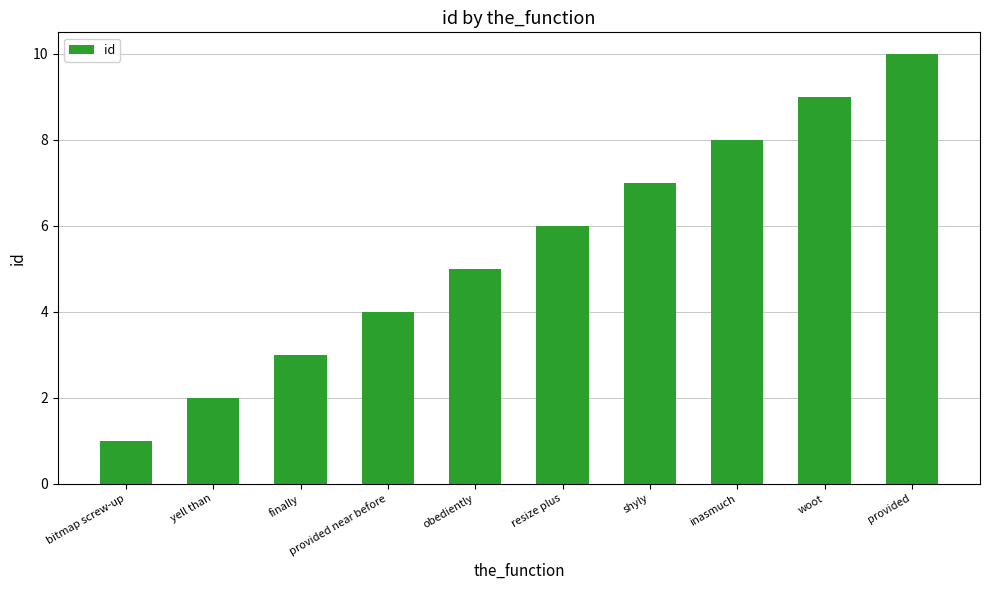

What is the label of the 2nd bar from the left?

yell than